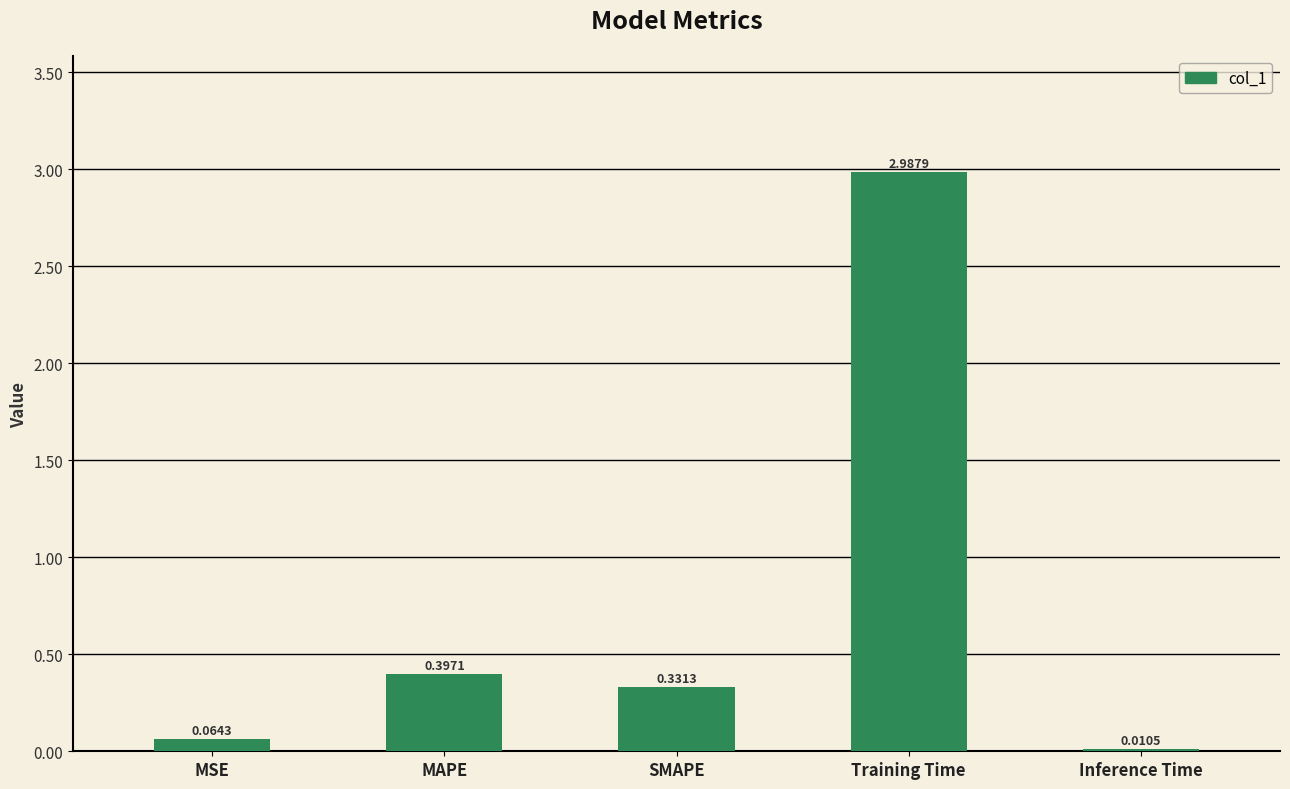

What is the average value?

0.8